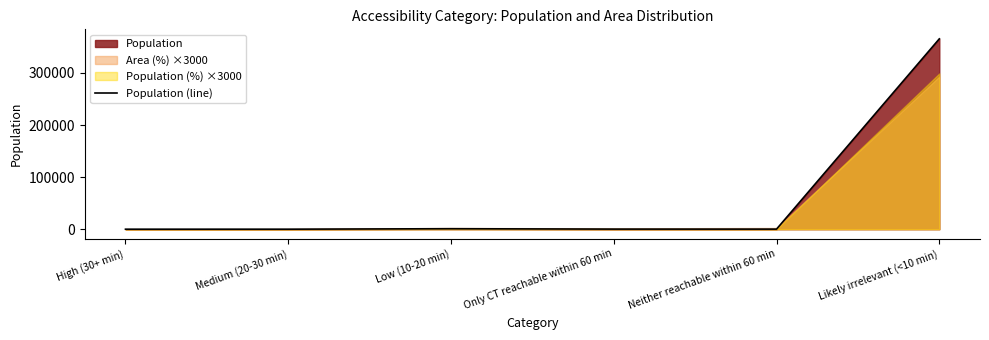

How many lines are shown in the chart?

1